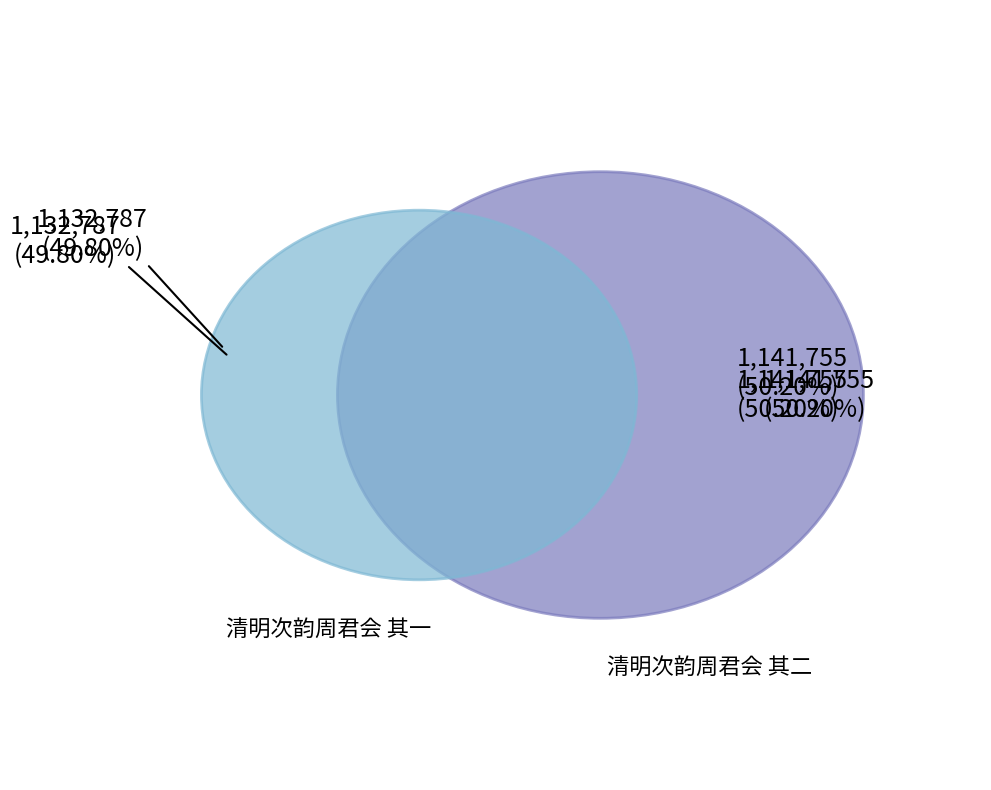

Rank the categories by value from lowest to highest.

清明次韵周君会 其一, 清明次韵周君会 其二